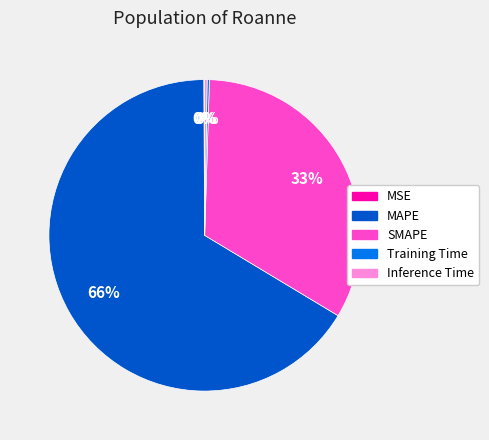

What is the largest slice in the pie chart?

MAPE